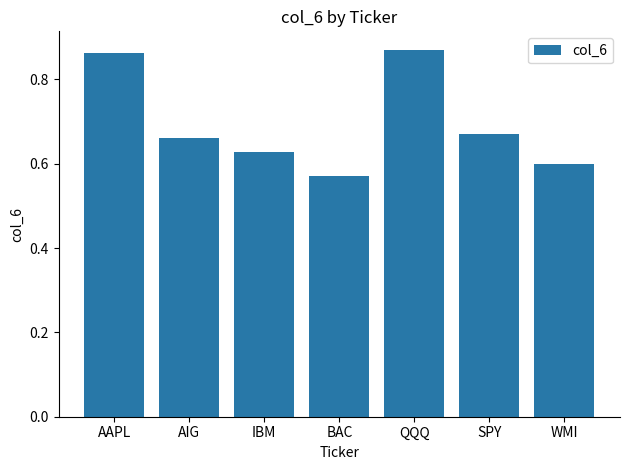

Which label corresponds to the smallest value in the chart?

BAC